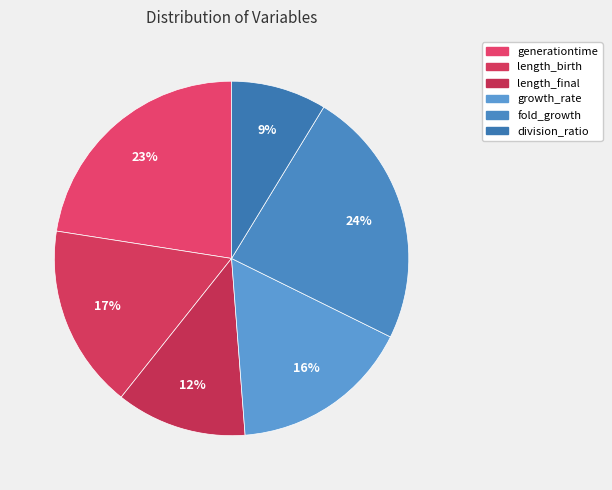

True or false: fold_growth accounts for 24% of the total.

True